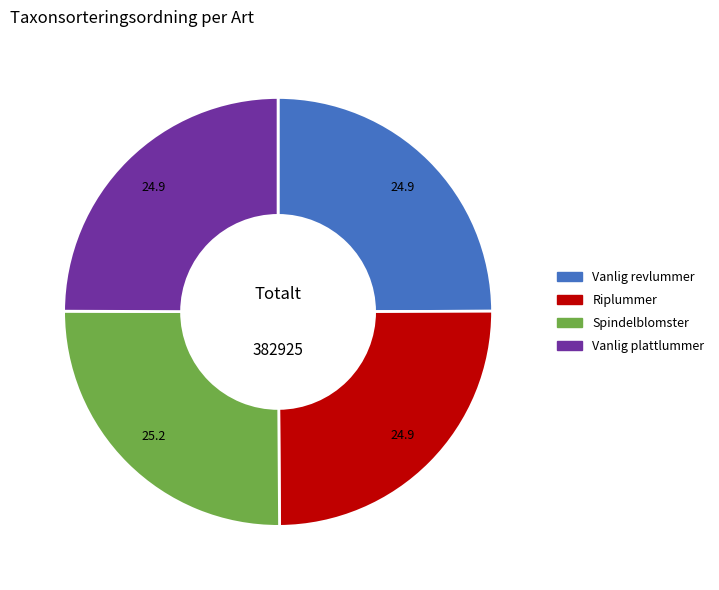

True or false: Spindelblomster accounts for 25% of the total.

True